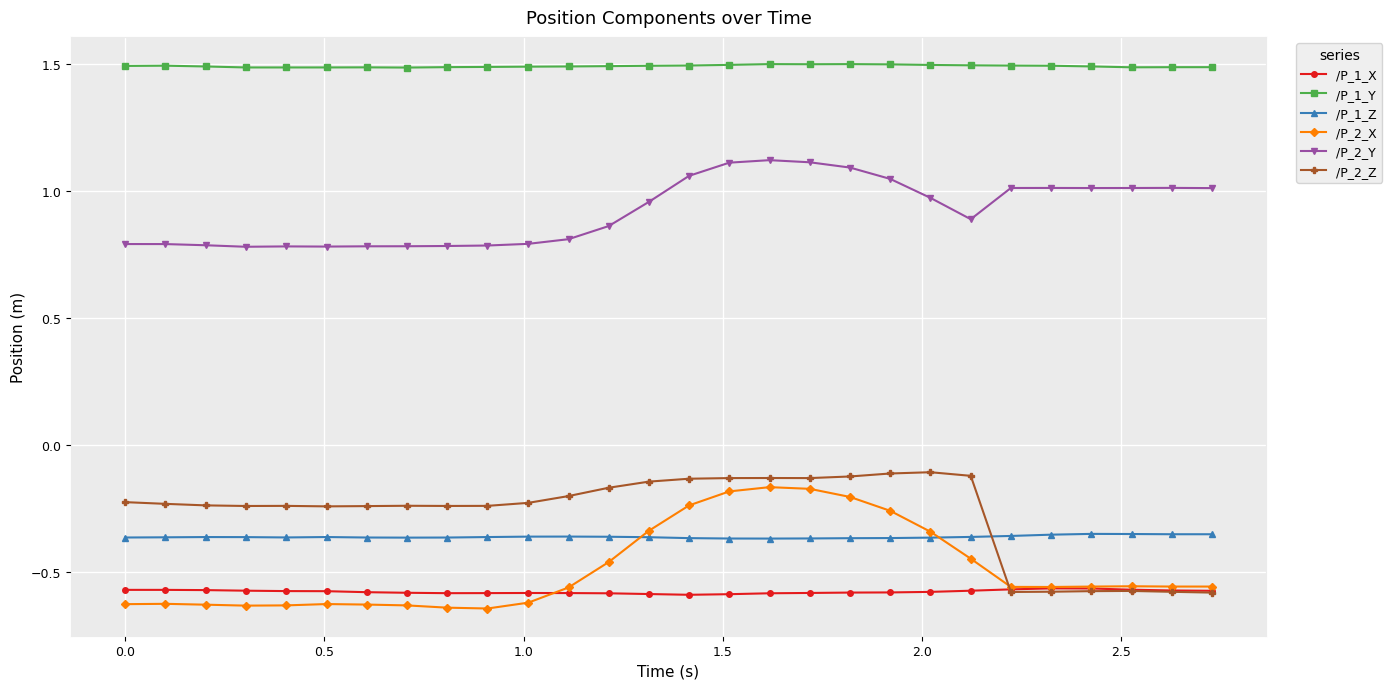

How many distinct data groups are displayed?

6